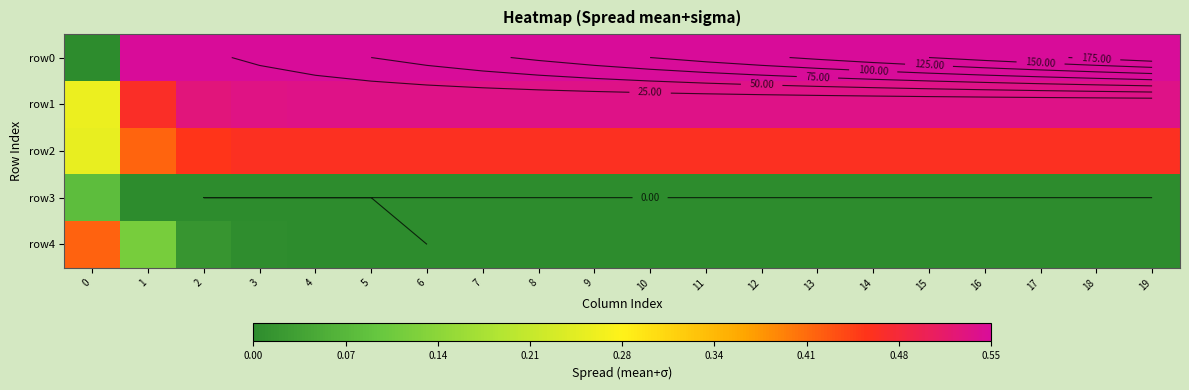

Which label corresponds to the largest value in the chart?

19